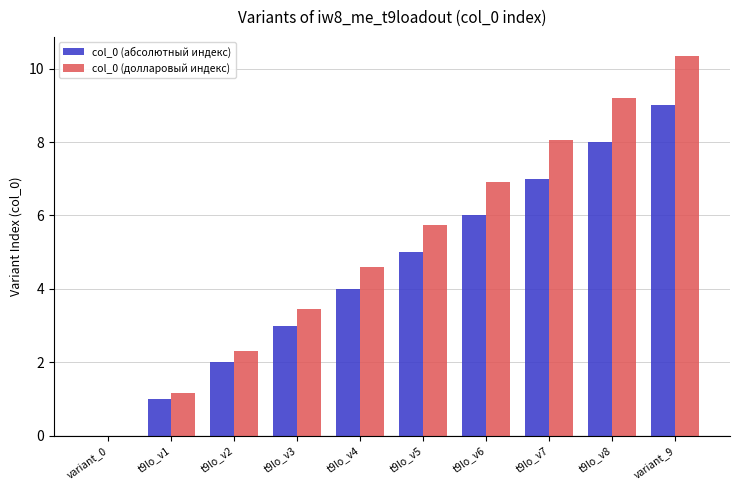

What is the sum of all col_0 (долларовый индекс) values?

51.8